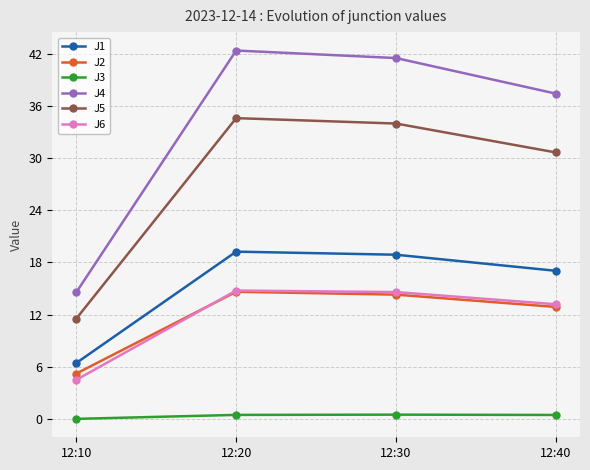

True or false: J1 and J2 cross at least once.

False